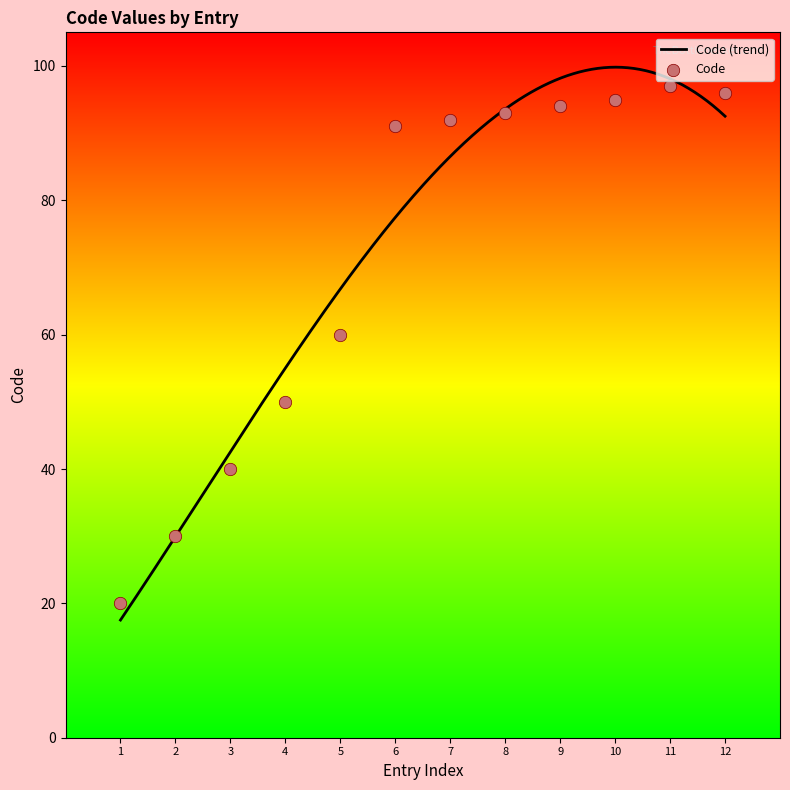

What is the ratio of the value at 9 to the value at 12?

1.0